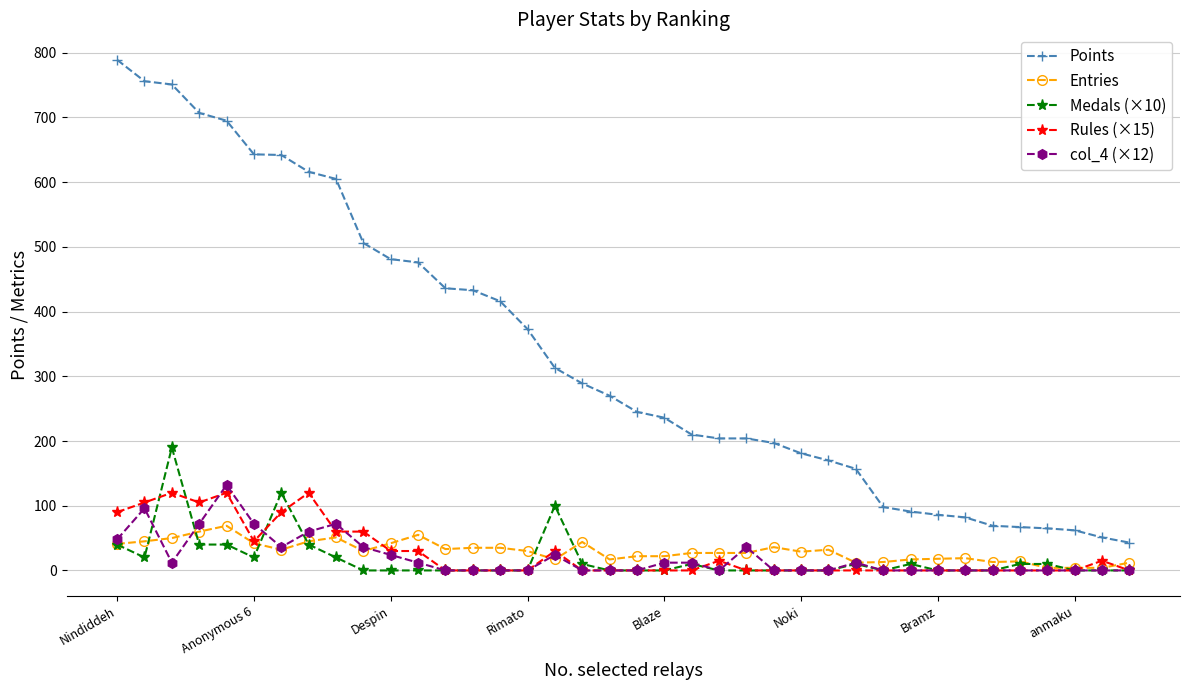

Which series has the widest spread of values?

Points